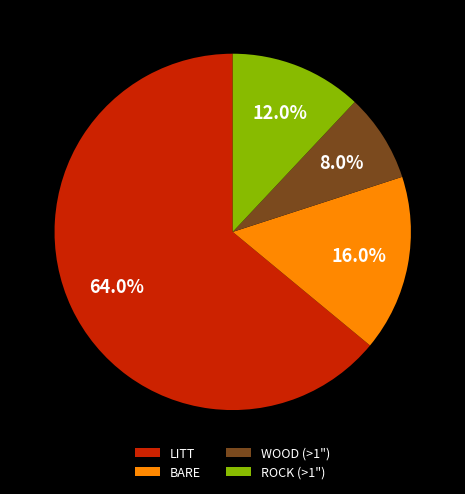

To the nearest percent, what is the difference between the WOOD (>1") and BARE slice percentages?

8%